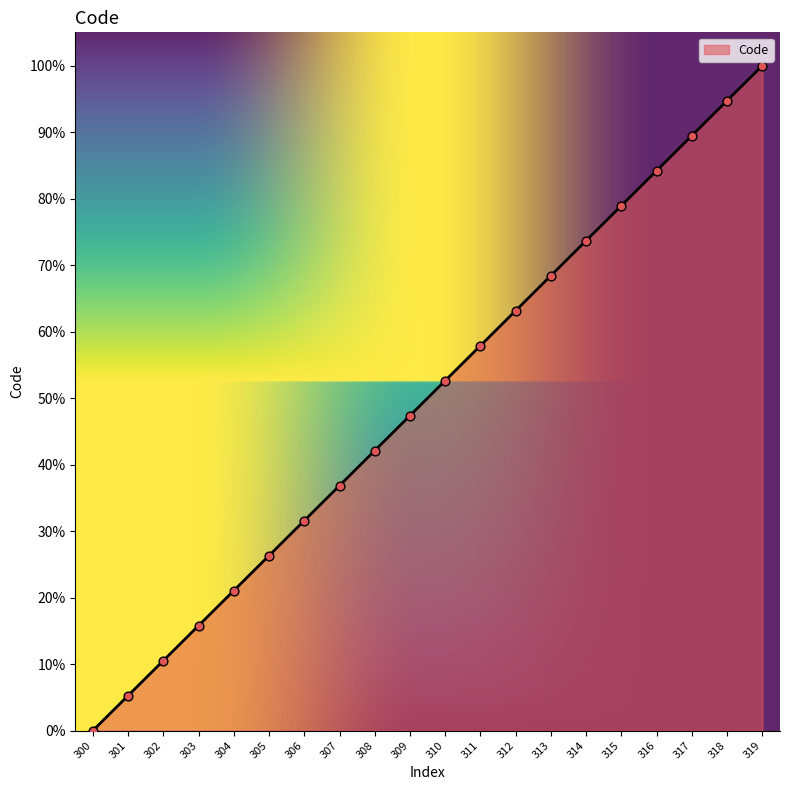

What is the change in value from 317 to 318?

+5.3